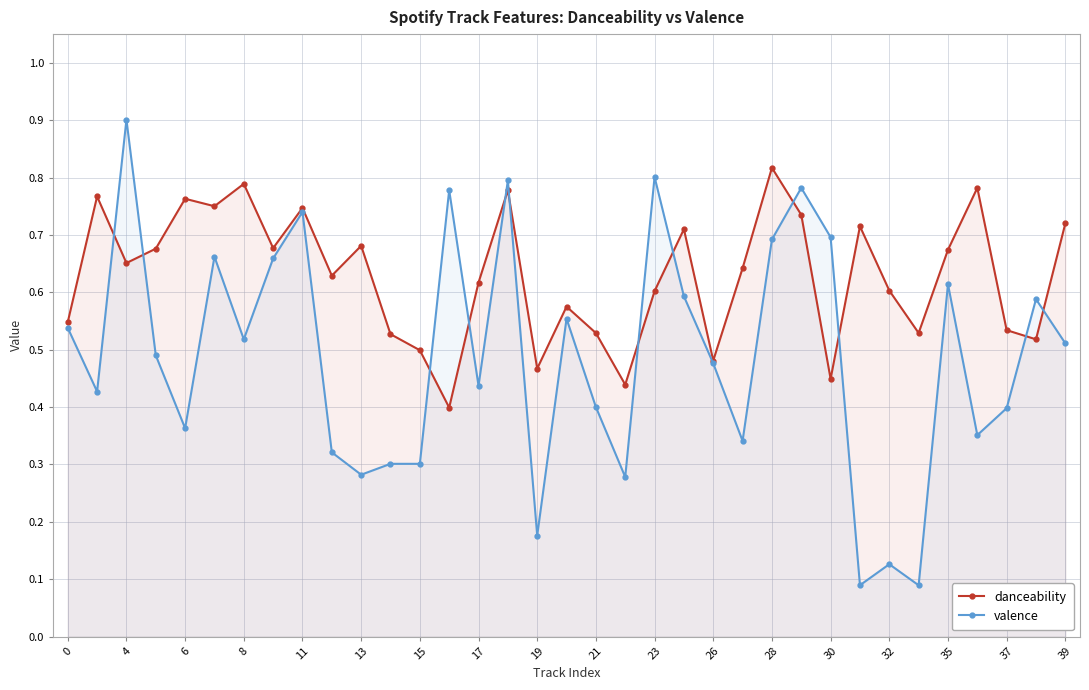

True or false: danceability has a value of 0.7 at 30.

False